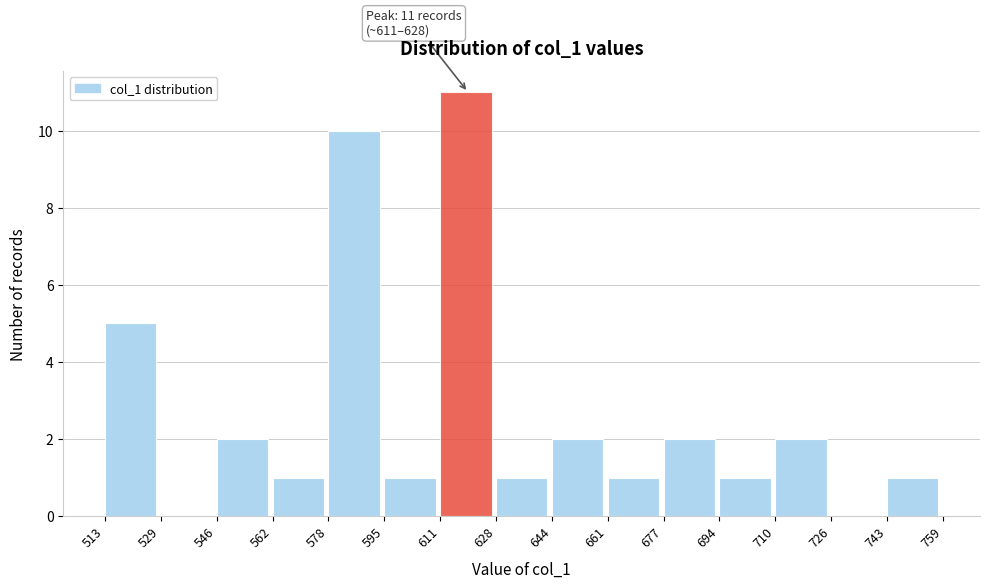

Which range on the x-axis has the tallest bar?

611 to 628